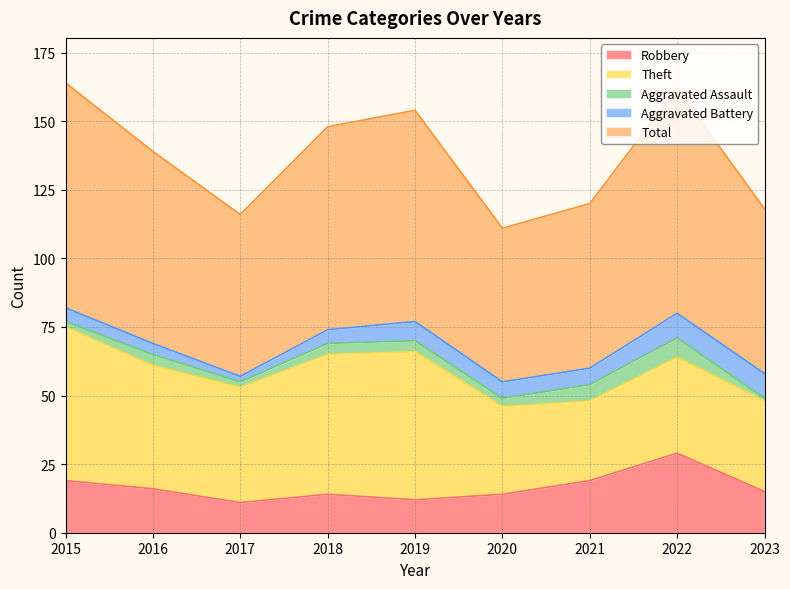

Is it true that Theft equals 45 at 2016?

True